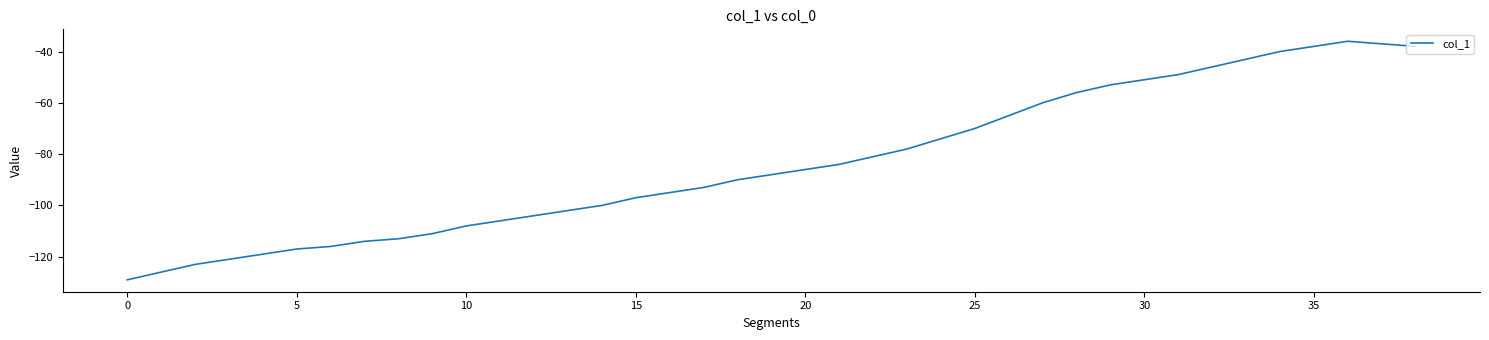

What is the difference between the maximum and minimum values?

93